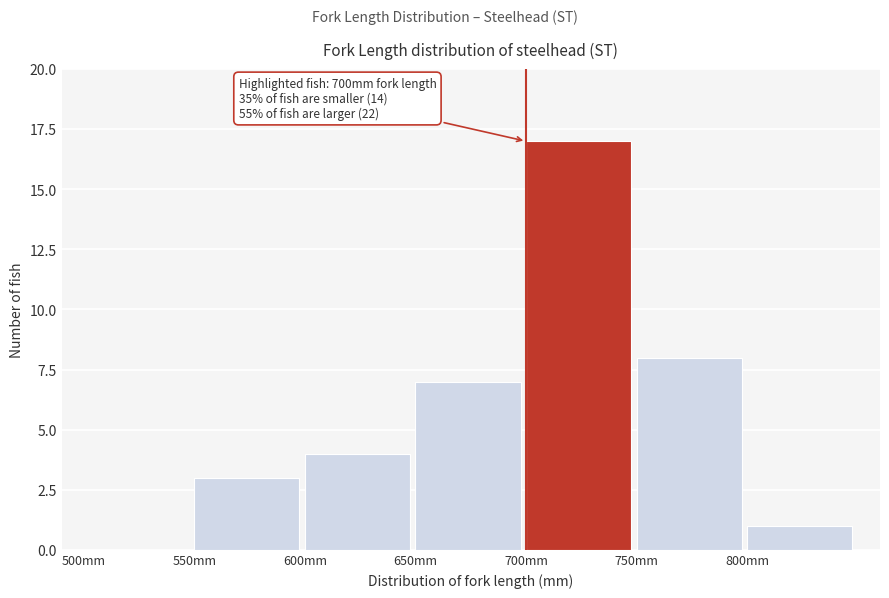

Over which range of the x-axis is the bar tallest?

700 to 750